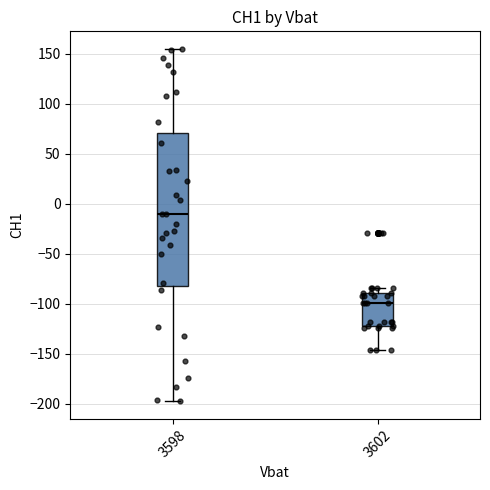

Where does the upper whisker of the box at x = 3598 end on the y-axis? The values are not printed on the chart, so give them approximately, as read against the axis.

155